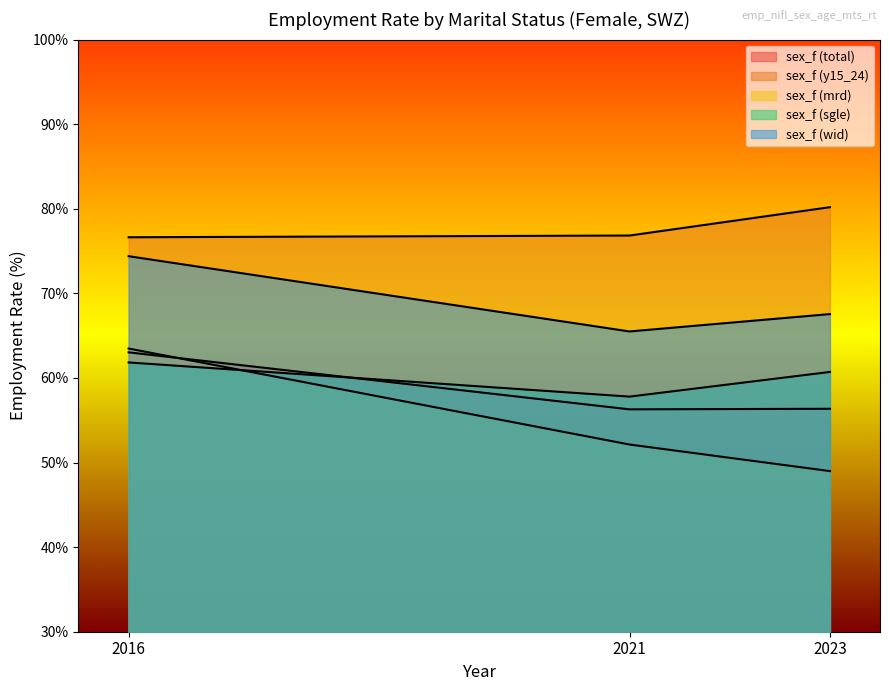

List the series in order of their peak value, lowest first.

sex_f (sgle), sex_f (total), sex_f (mrd), sex_f (wid), sex_f (y15_24)